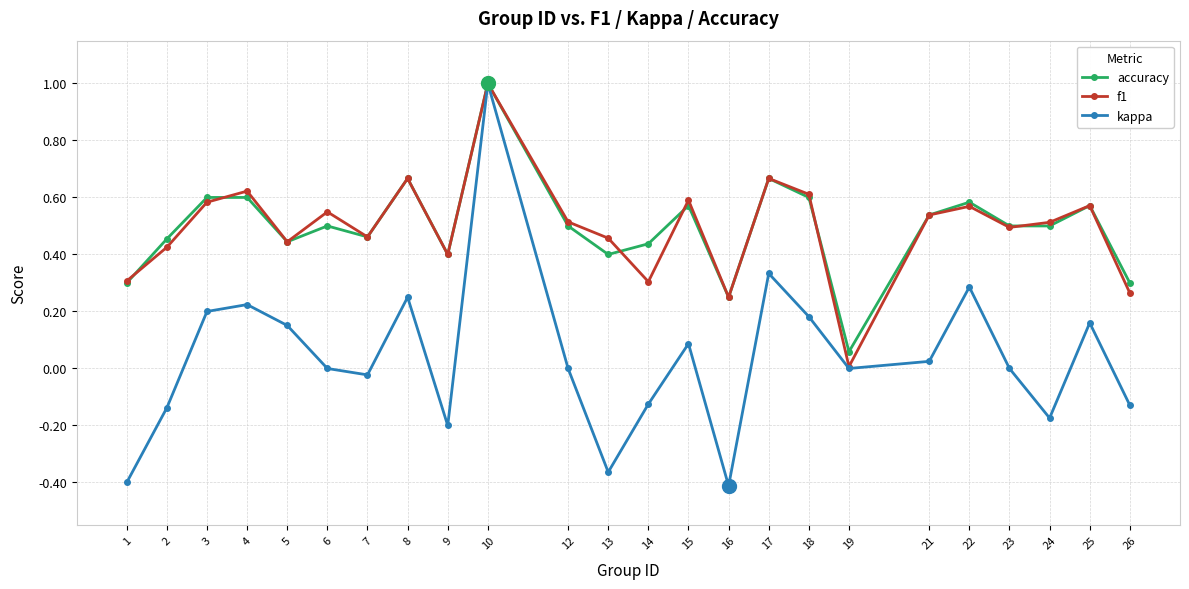

At which category does the chart reach its peak across all series?

10